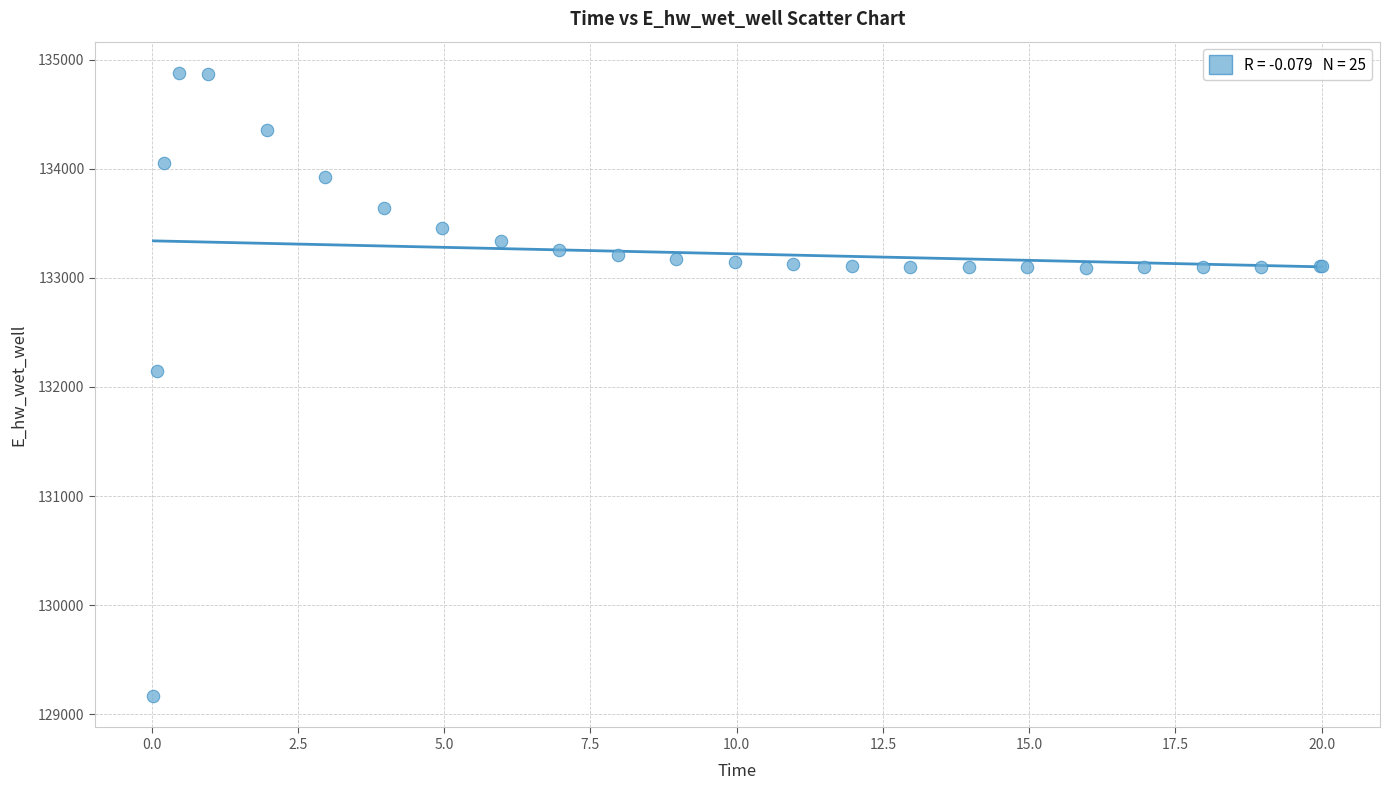

What Y value in the scatter plot is closest to 132021?

132146.6